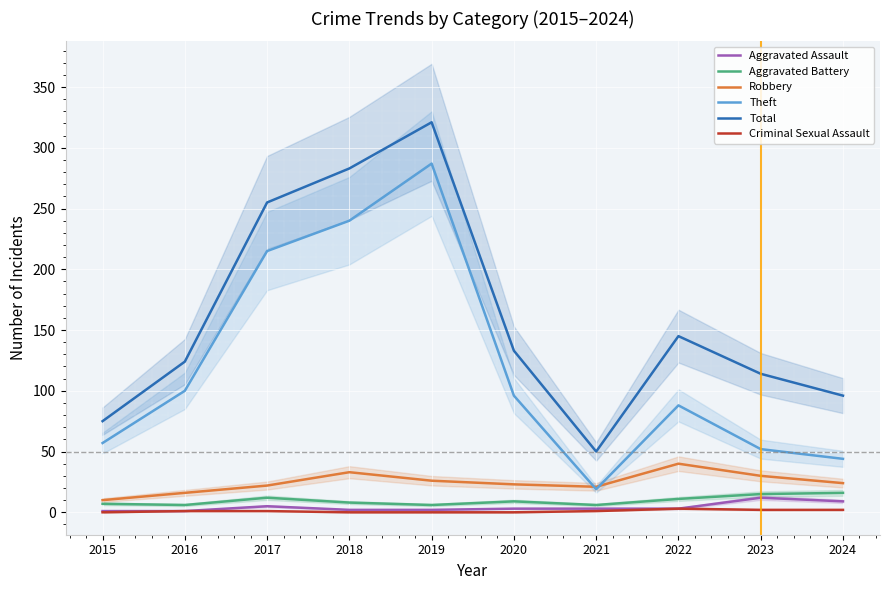

In Theft, how many points are lower than both neighbors (excluding endpoints)?

1